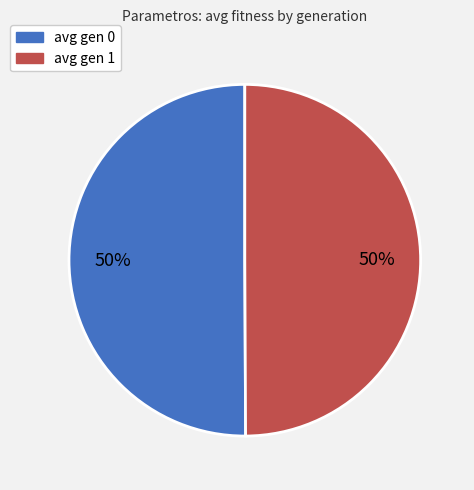

Is the sum of avg gen 1 and avg gen 0 greater than half?

Yes